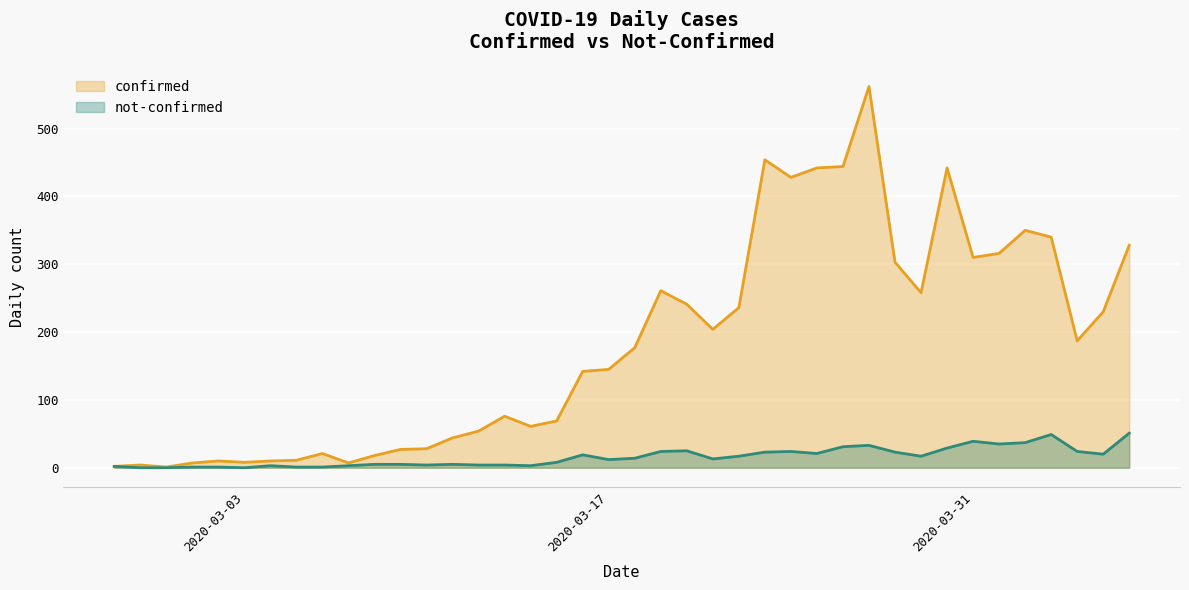

Does the chart display data point markers on the line(s)?

No